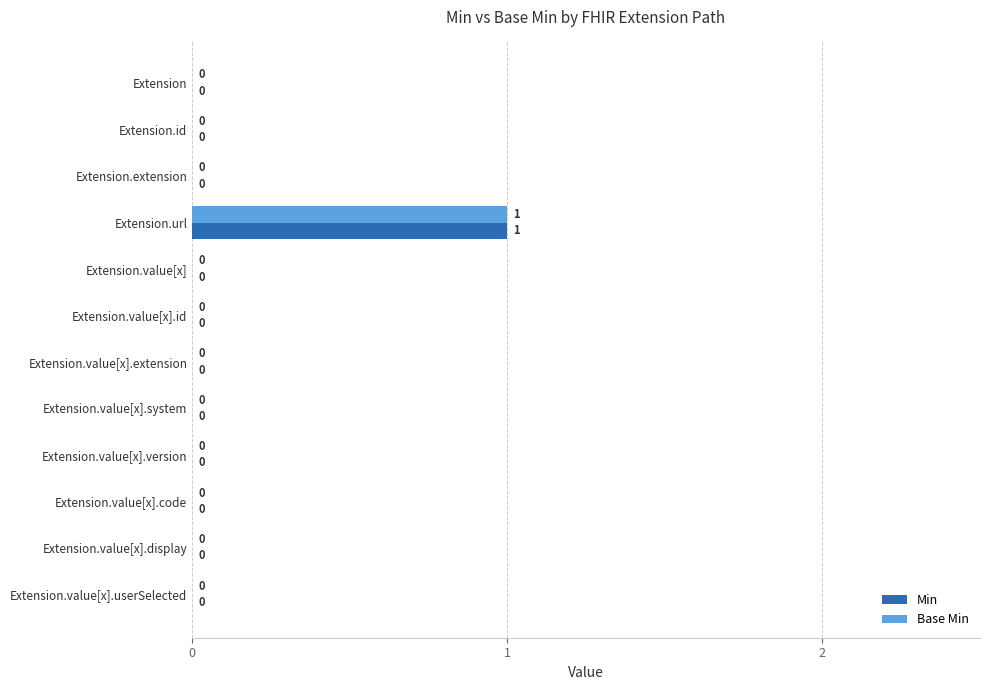

How many data points in Base Min are above 0?

1